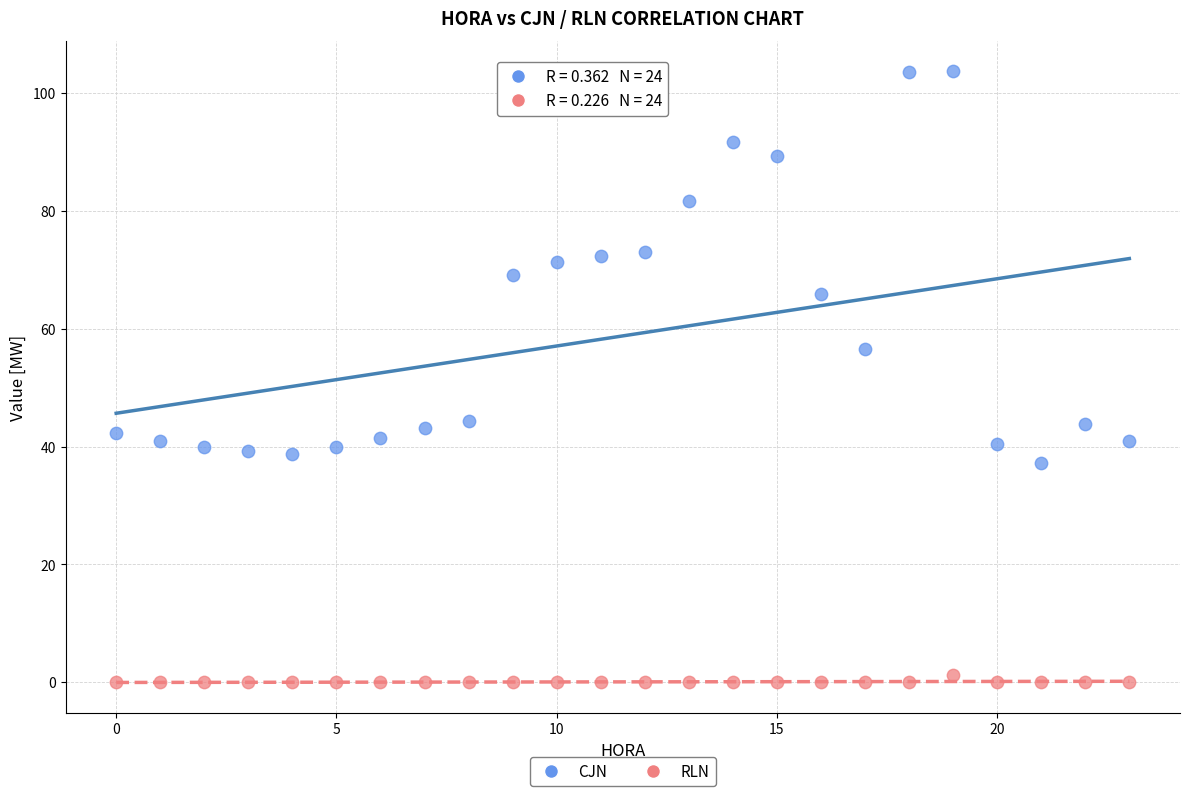

Across all data points, what is the range of Y values (max minus min)?

103.7